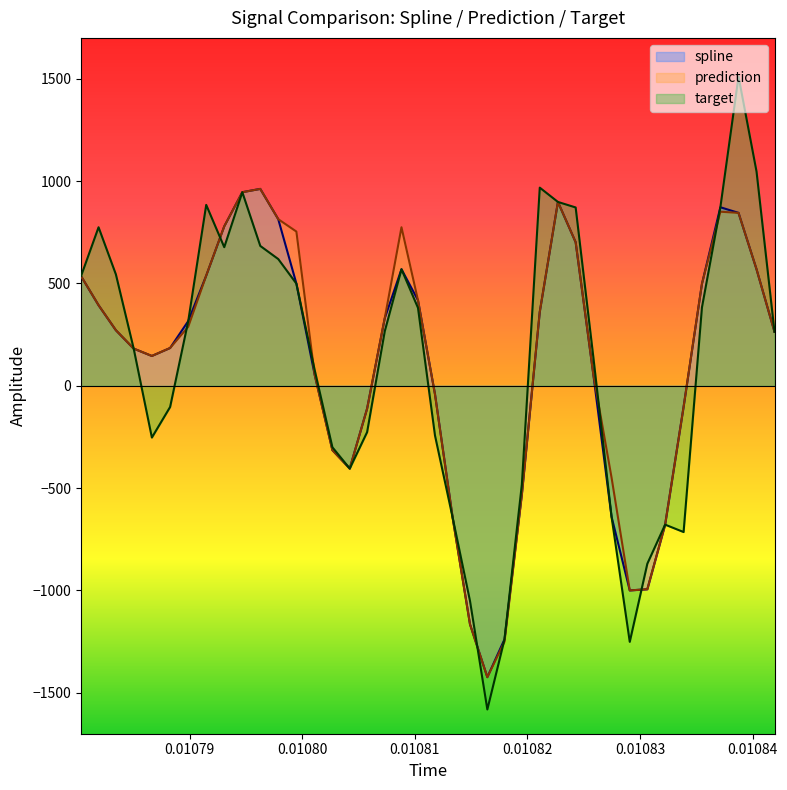

In target, how many points are higher than both neighbors (excluding endpoints)?

7